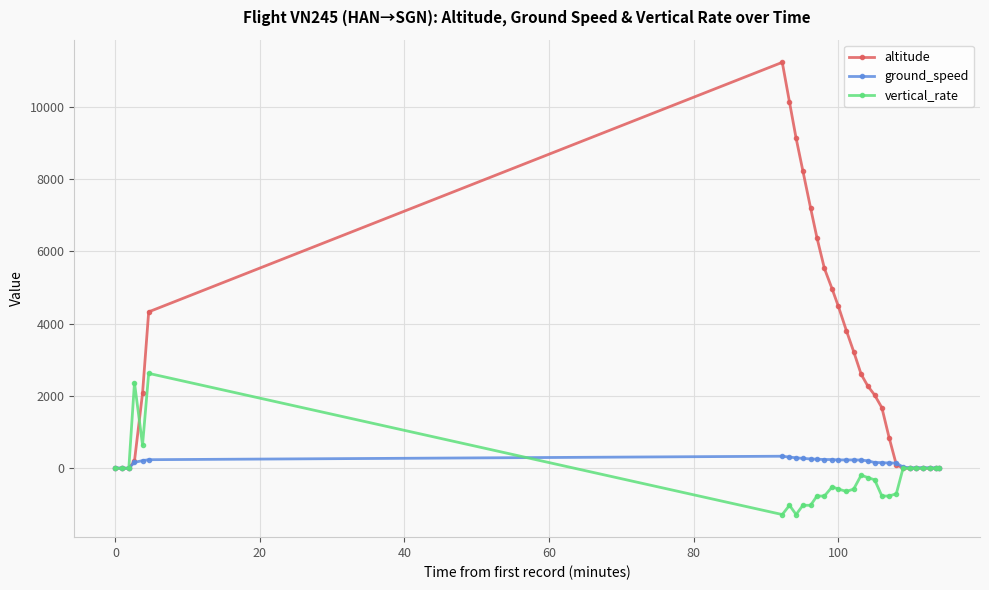

How many intersections are there between vertical_rate and ground_speed?

2